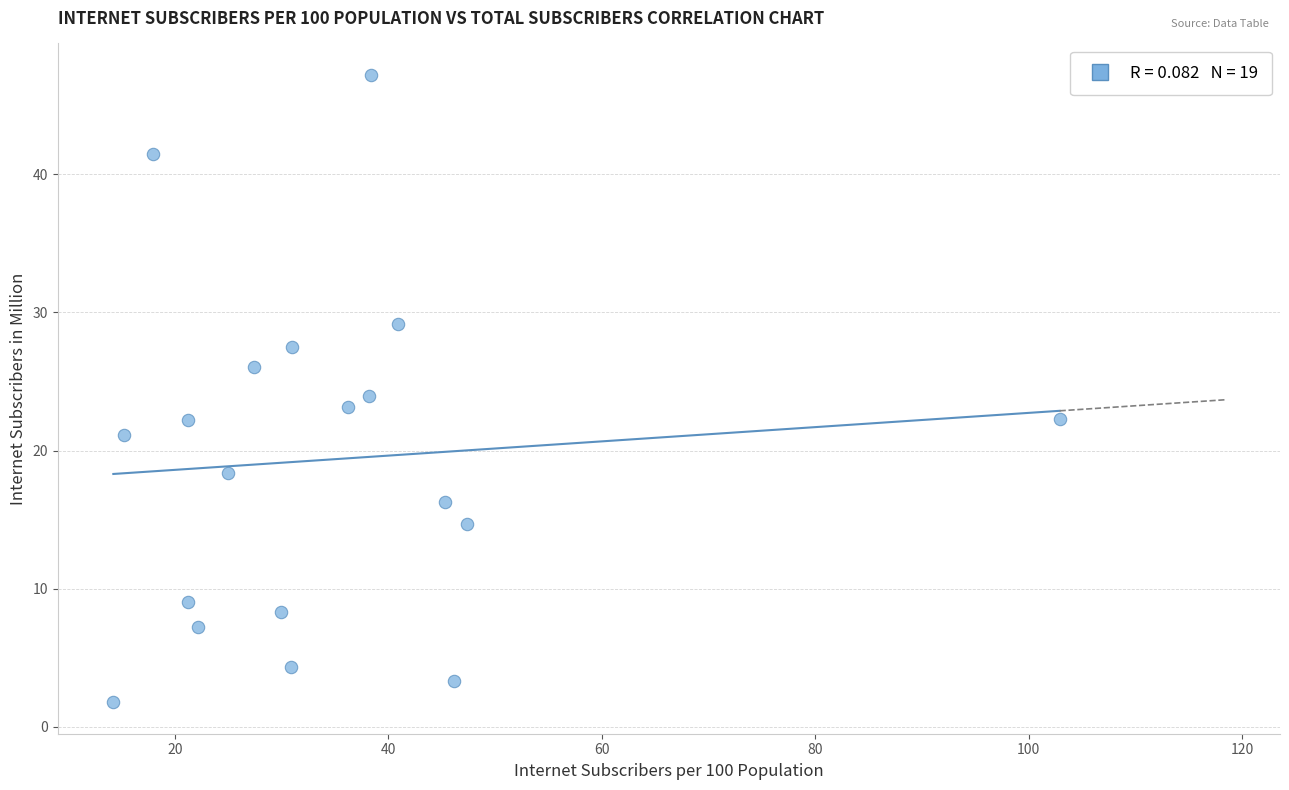

What is the range of X values (max minus min)?

88.6